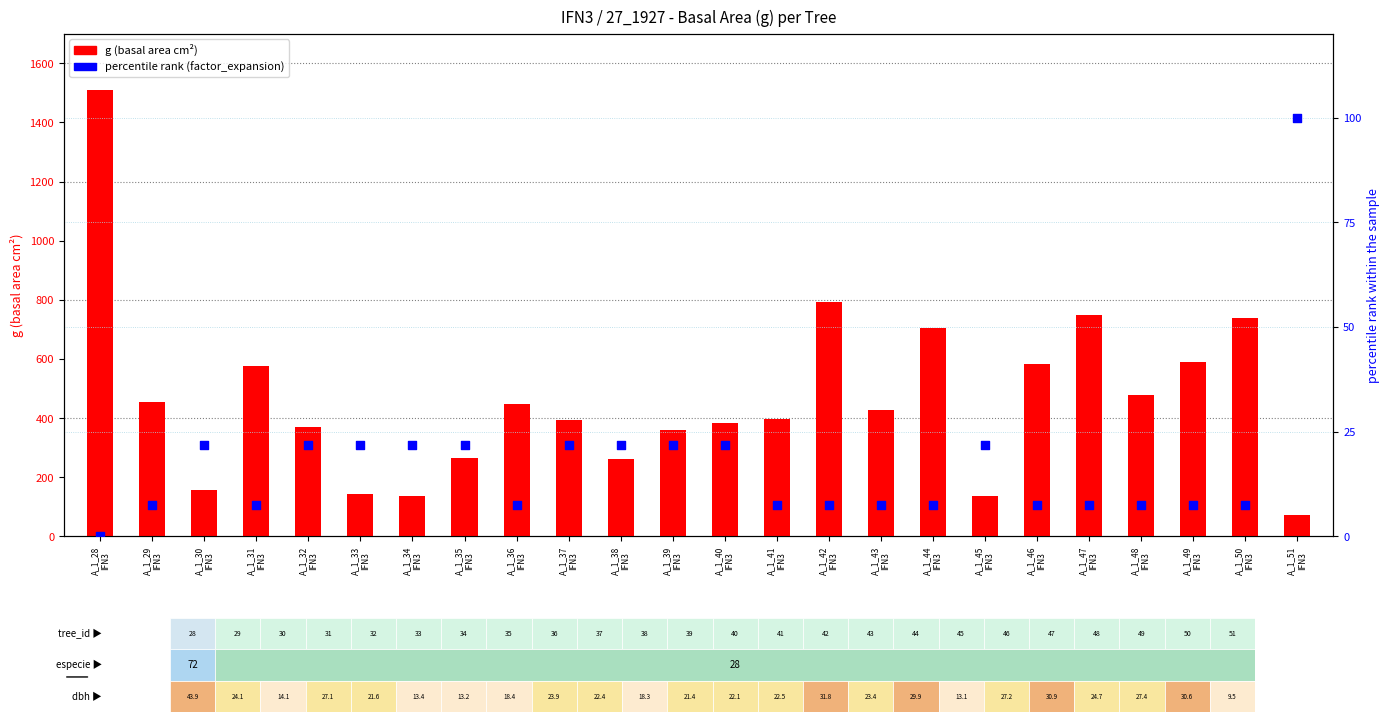

What is the total value across all series at A_1_38
IFN3?

284.9